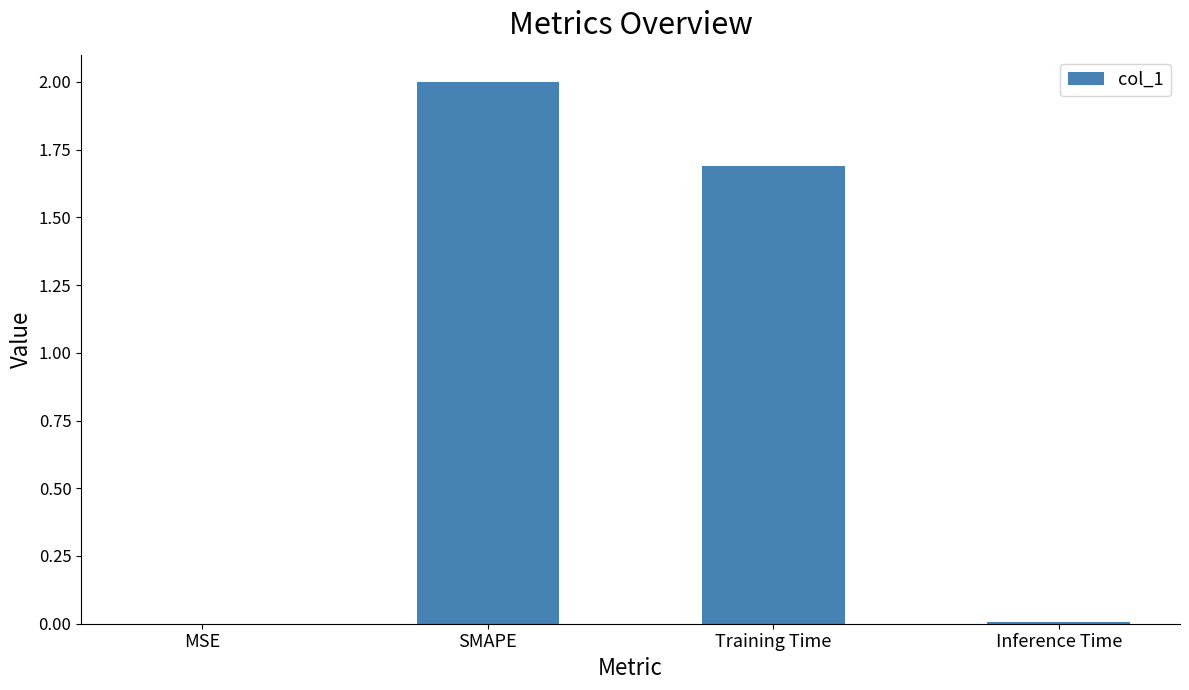

The value at MSE is 0.0. True or false?

True